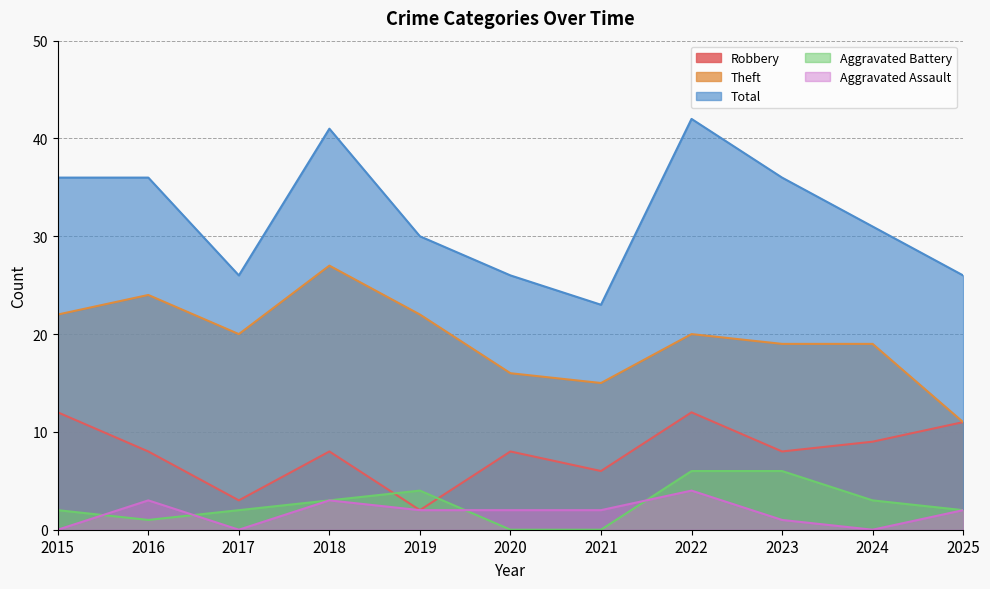

The Robbery series shows 3 at 2017. True or false?

True